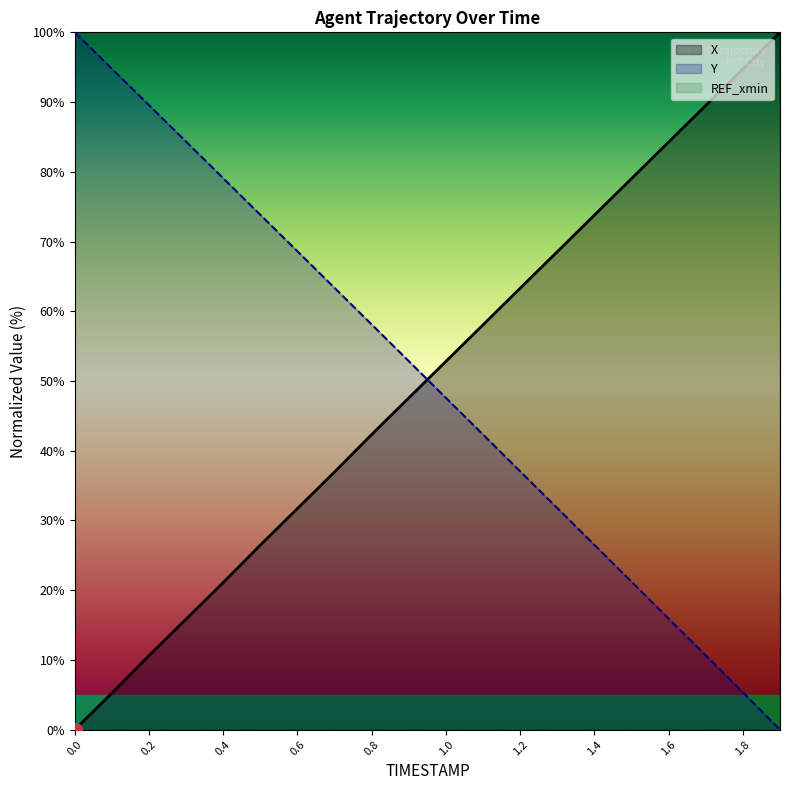

True or false: X has a value of 84.3 at 1.6.

True